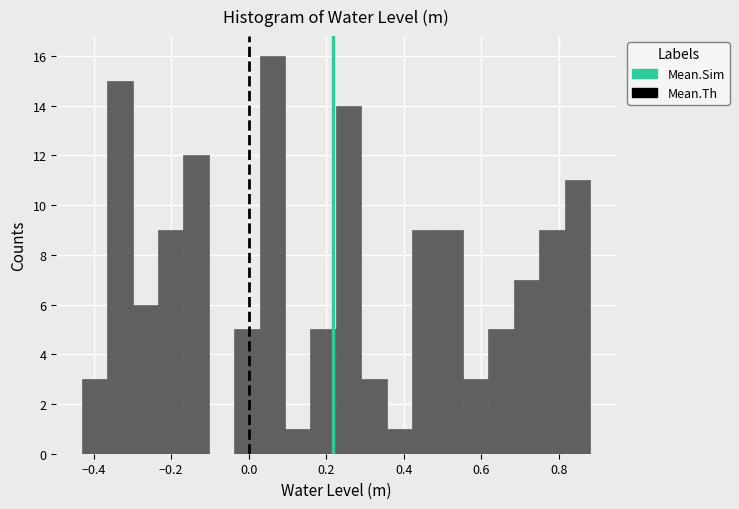

Read against the x-axis, roughly where is the centre of the tallest bar?

0.06